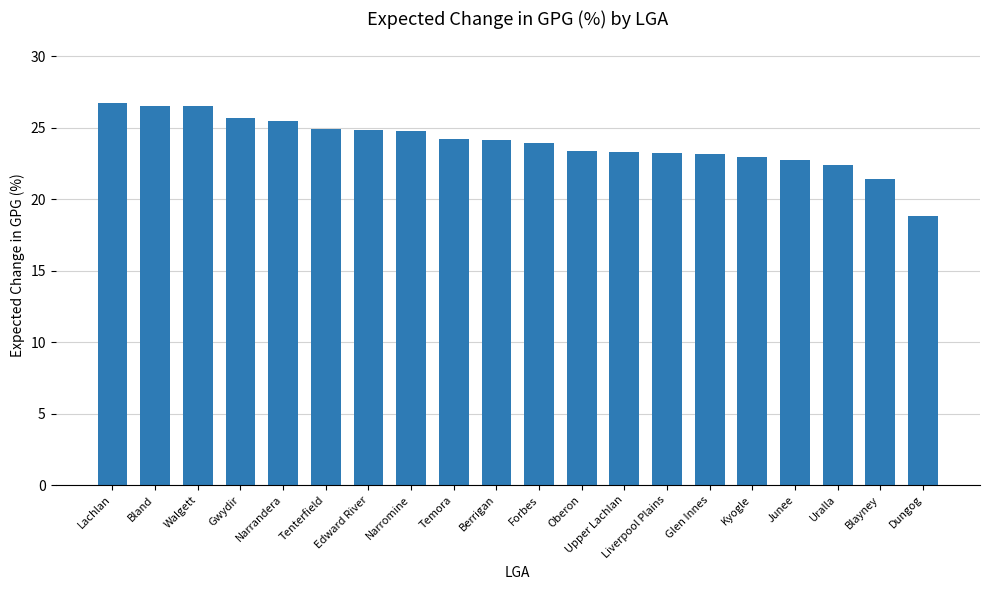

Approximately how many times larger is the value at Glen Innes compared to Edward River?

0.9